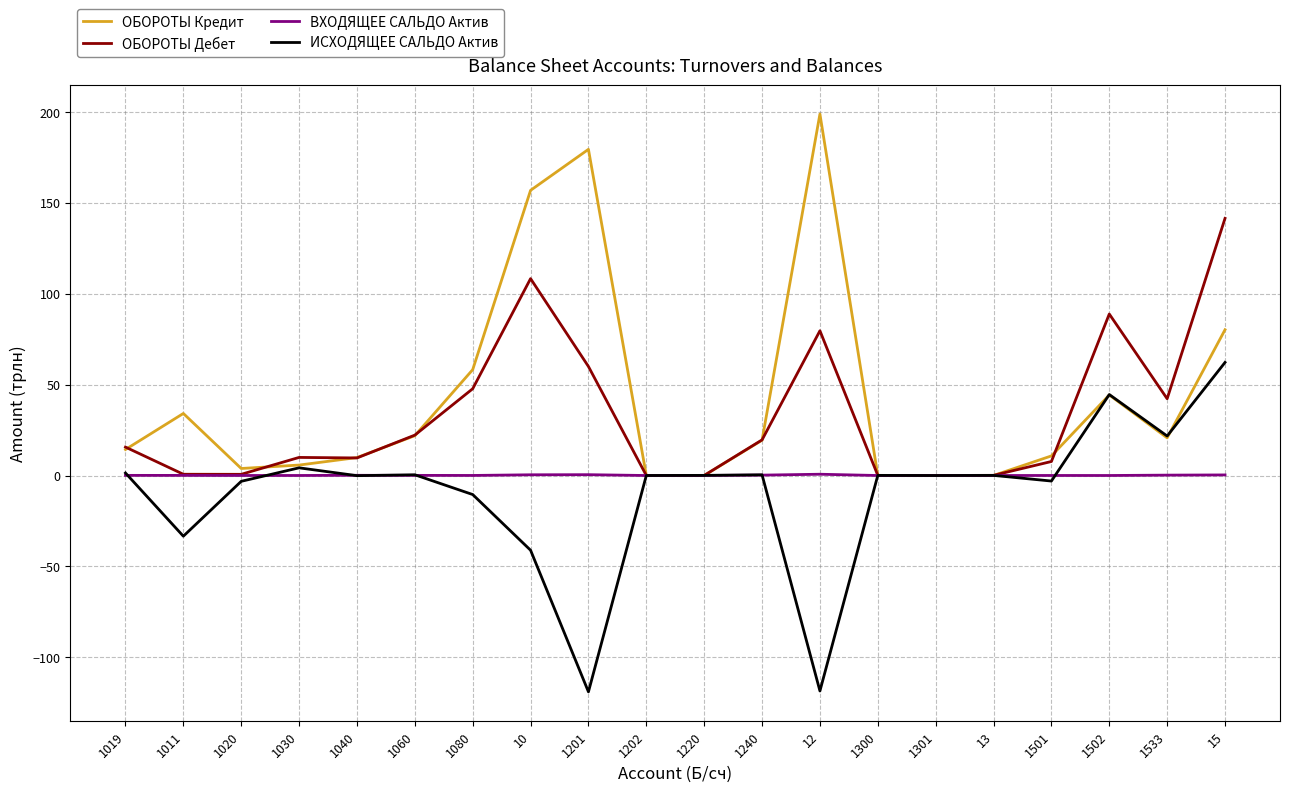

Is it true that ОБОРОТЫ Дебет equals 26.7 at 1201?

False